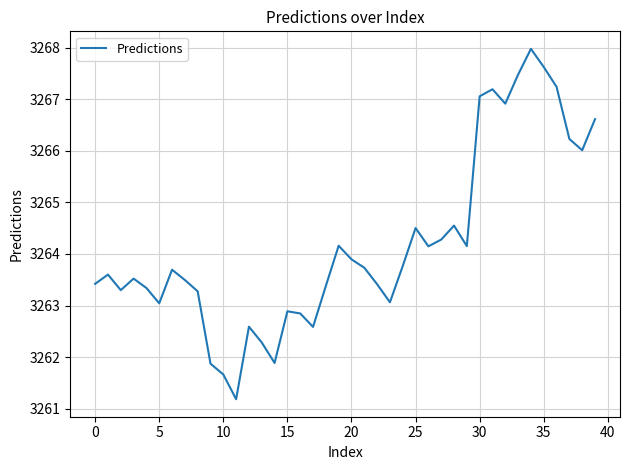

What is the smallest value displayed?

3261.2